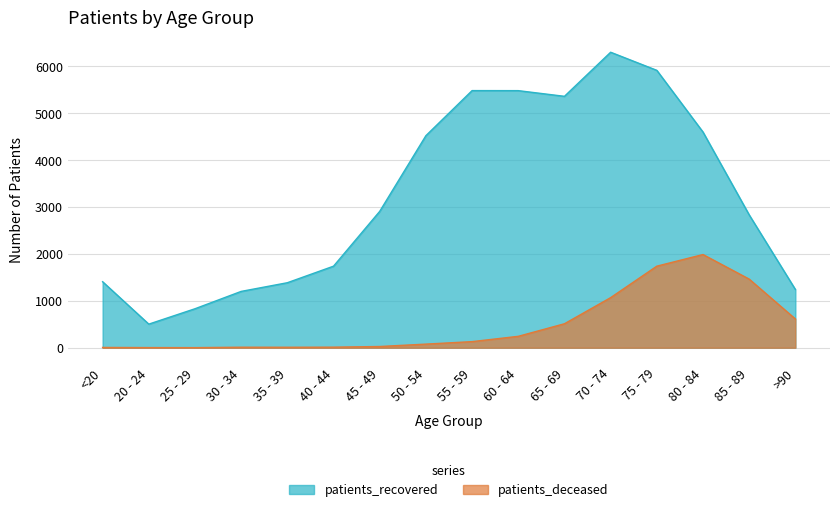

At which label does patients_recovered reach its minimum?

20 - 24